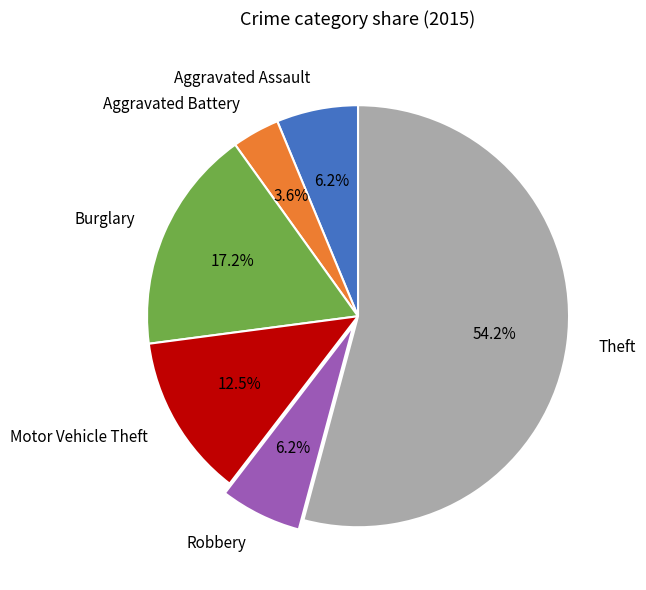

To the nearest percent, what is the combined percentage of Aggravated Battery and Robbery?

10%